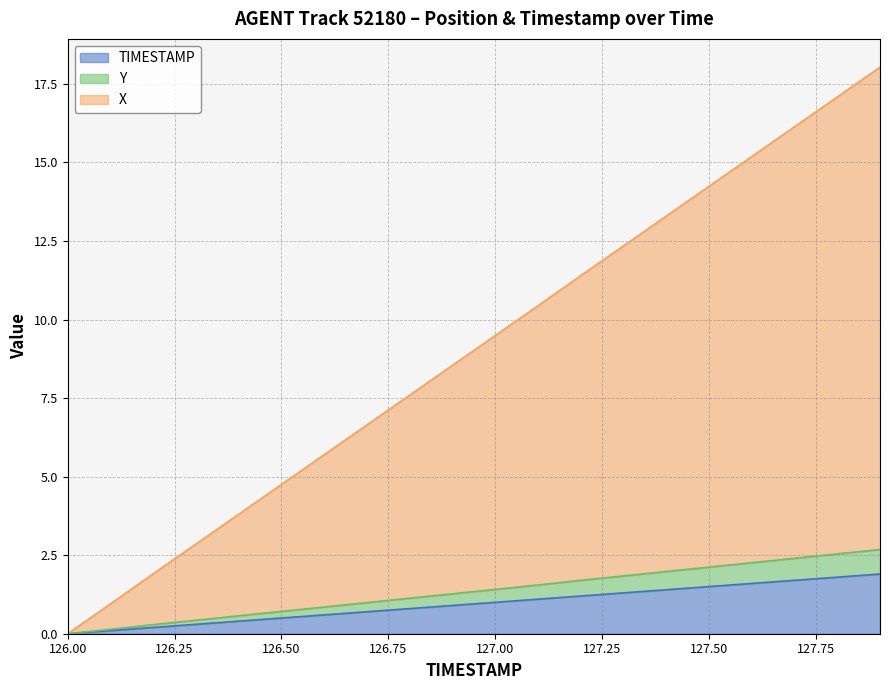

What are all the series names shown in the legend?

TIMESTAMP, Y, X